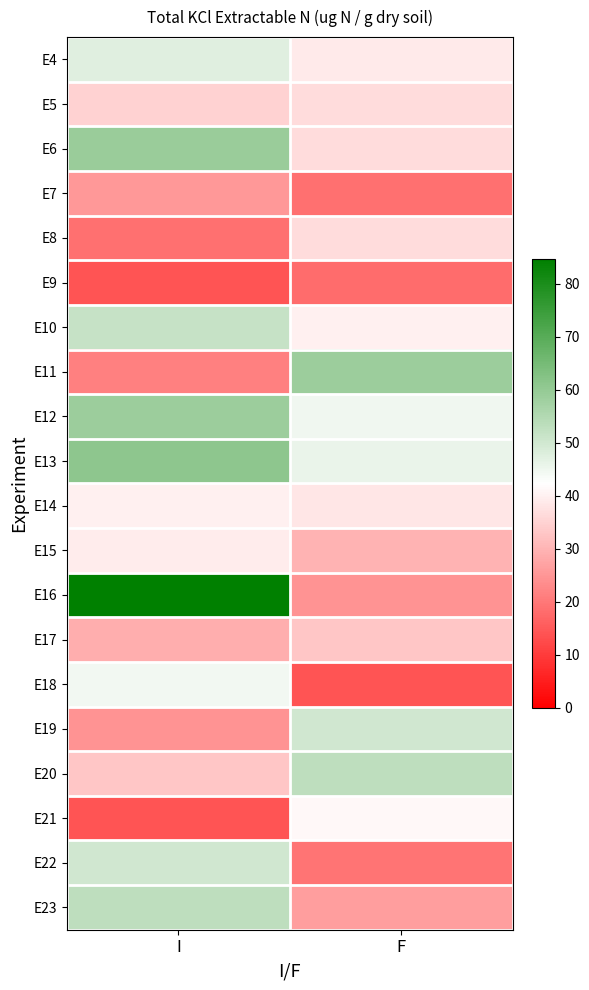

Rank the series by their maximum value, from highest to lowest.

E16, E13, E6, E11, E12, E20, E23, E10, E19, E22, E4, E18, E21, E14, E15, E8, E5, E17, E7, E9